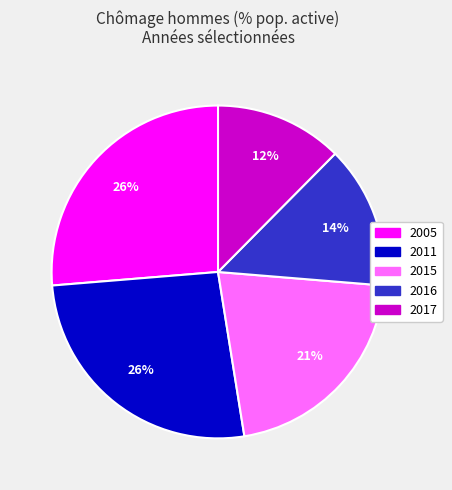

Is there a majority slice in this chart?

No